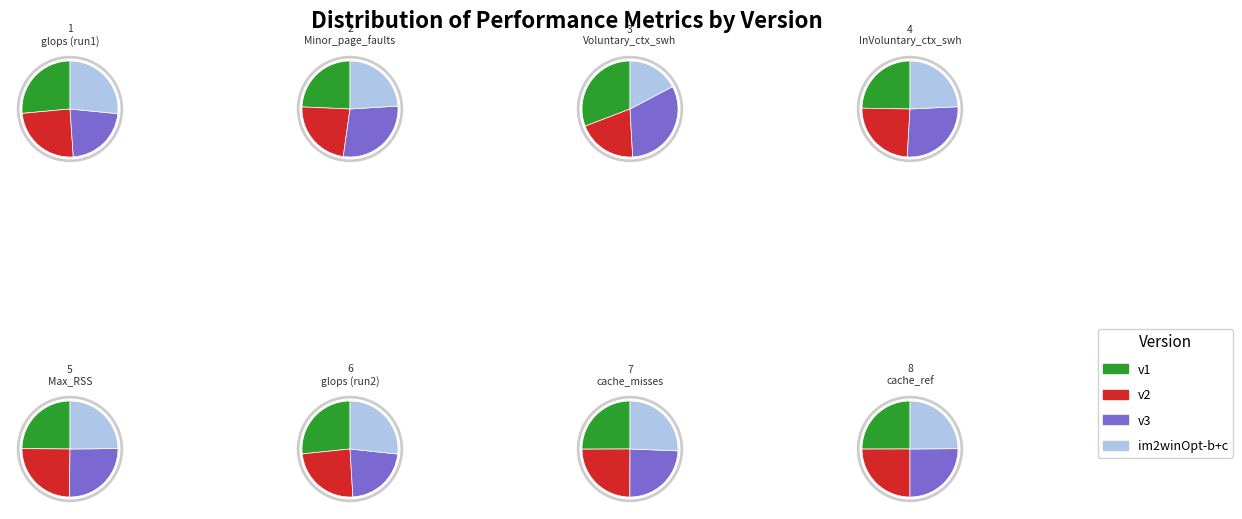

Does any single category account for the majority?

No